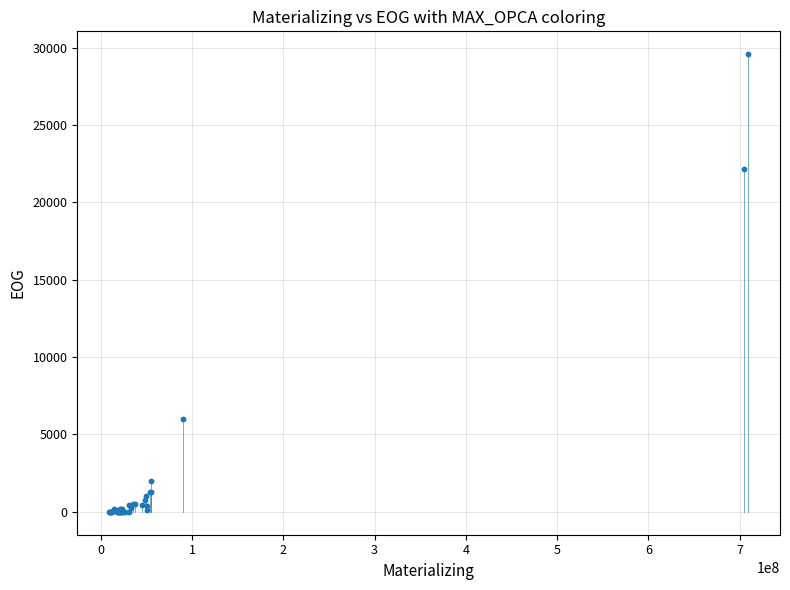

What Y value in the scatter plot is closest to 14788?

22139